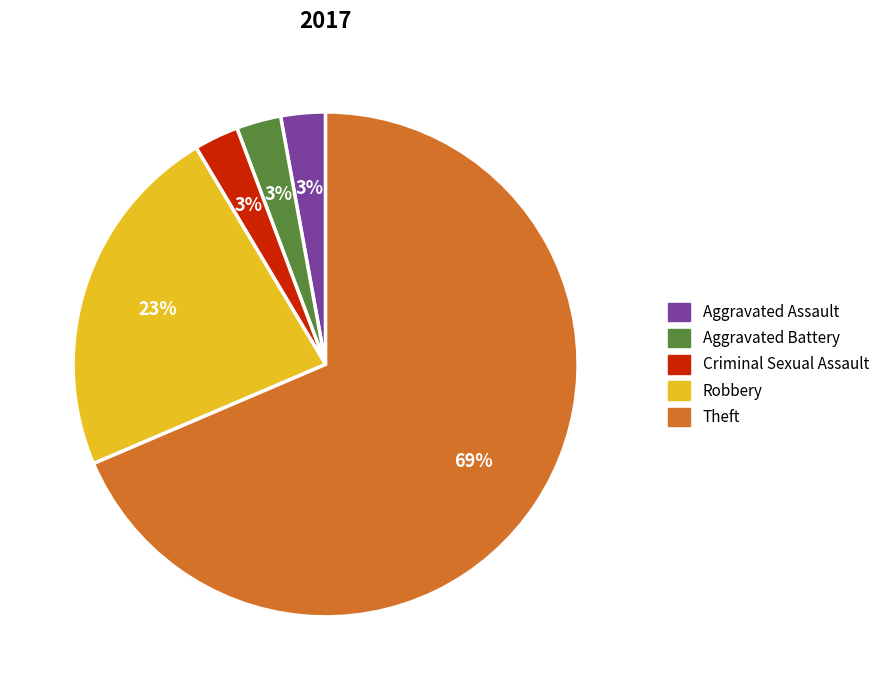

Does any single category account for the majority?

Yes